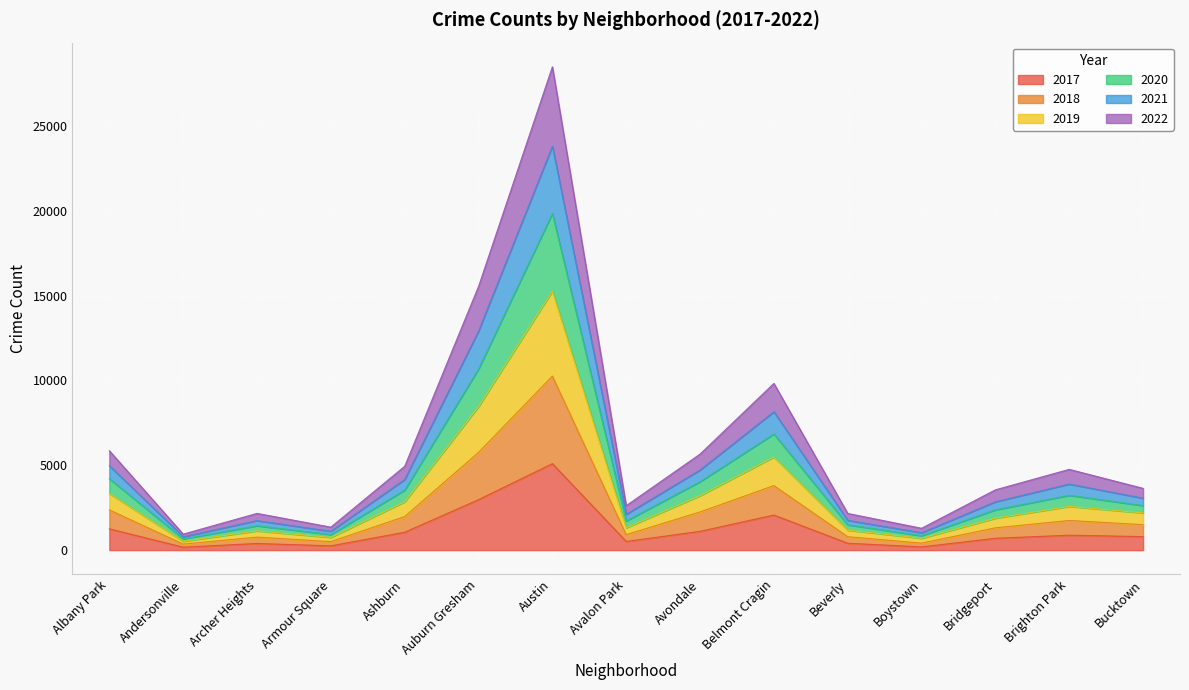

Is the value of 2017 at Boystown greater than the value of 2021 at Archer Heights?

No